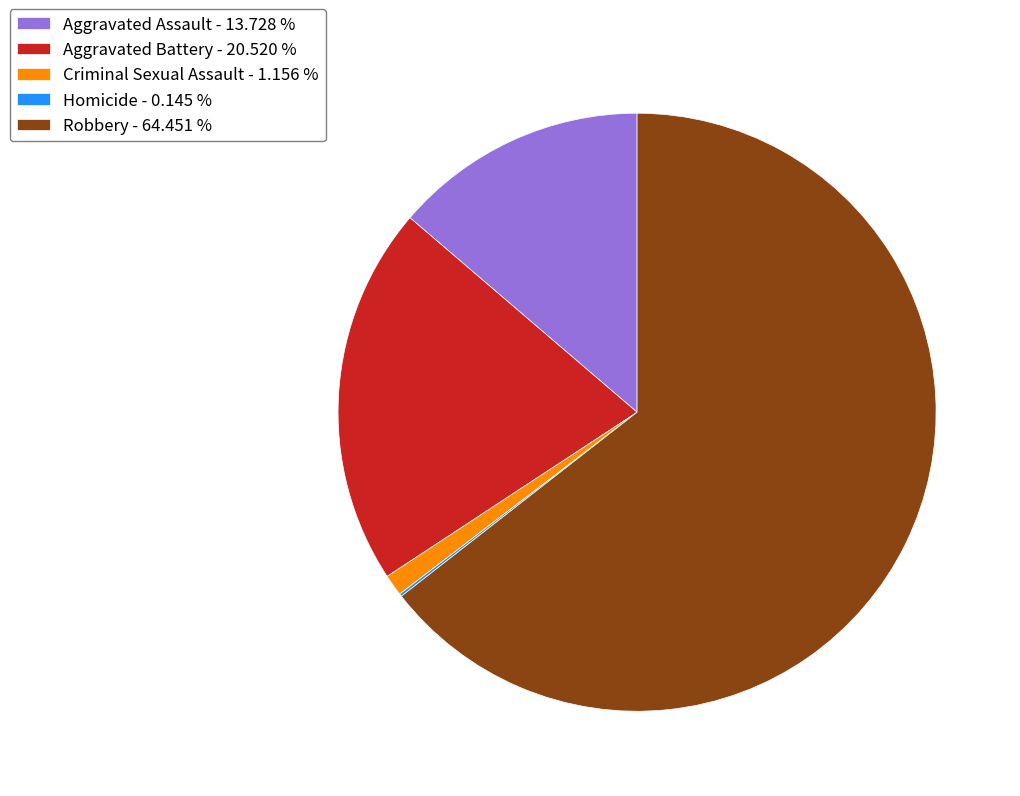

What is the ratio of the value at Aggravated Battery - 20.520 % to the value at Aggravated Assault - 13.728 %?

1.5